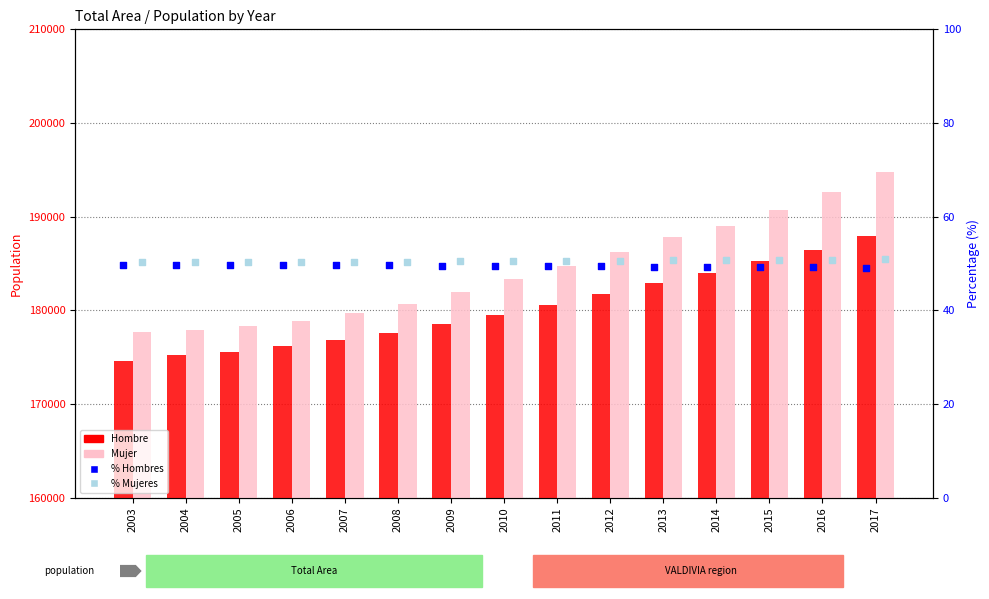

Is the value of Mujer at 2011 greater than the value of % Hombres at 2008?

Yes